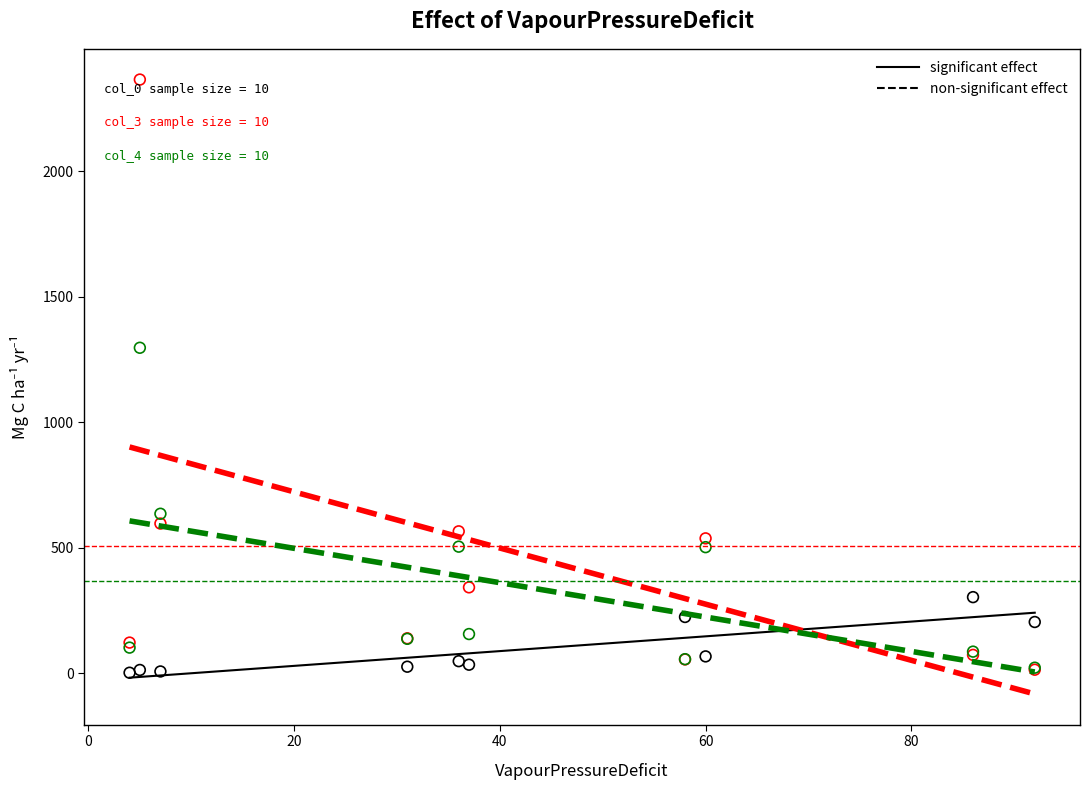

Across all series, what Y value is closest to 1184?

1297